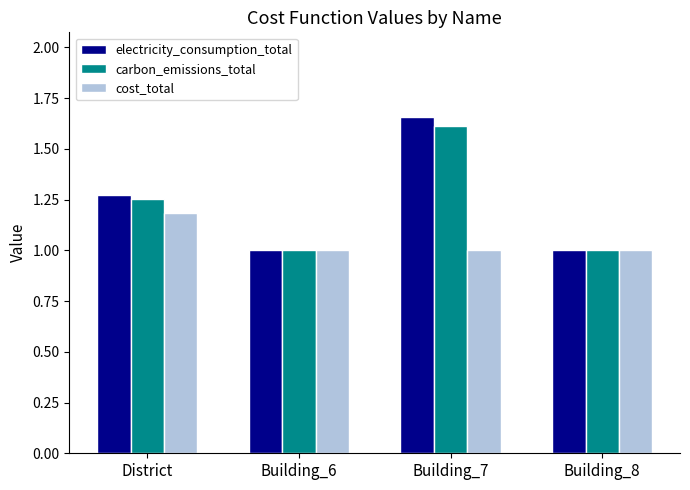

Between Building_7 and Building_8, which series saw the biggest shift?

electricity_consumption_total